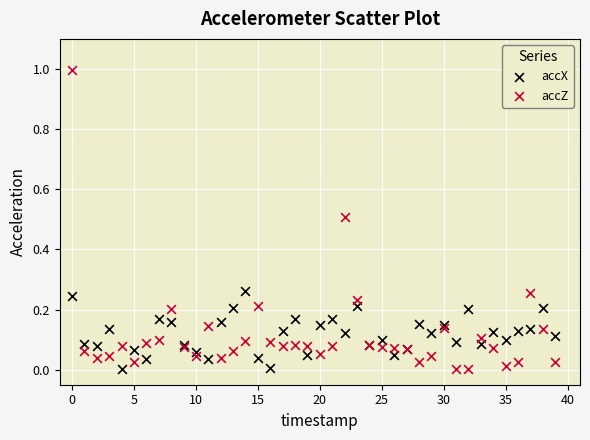

What are all the series names shown in the legend?

accX, accZ